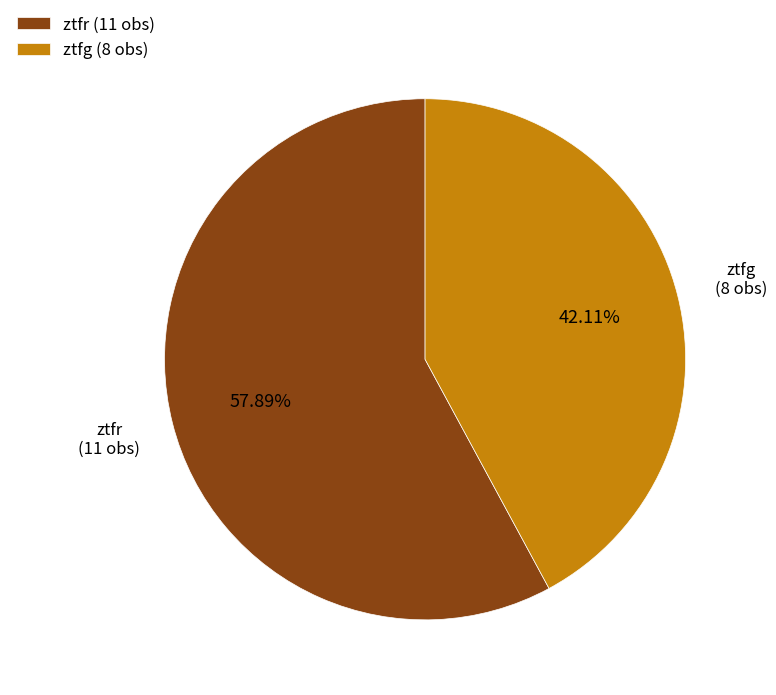

Is it true that ztfr is 58% of the pie?

True